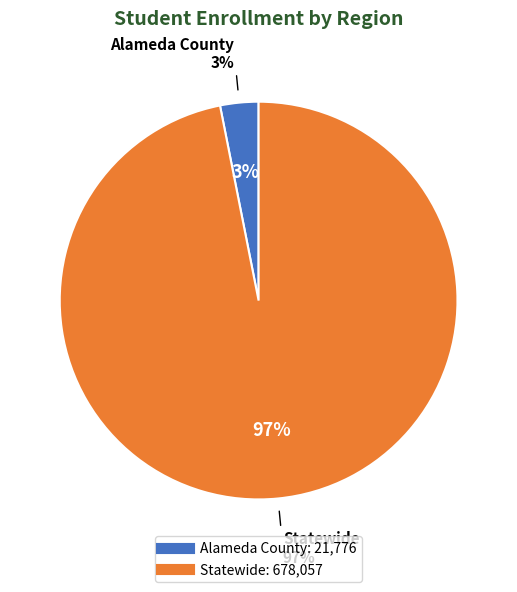

Which category accounts for the majority?

Statewide